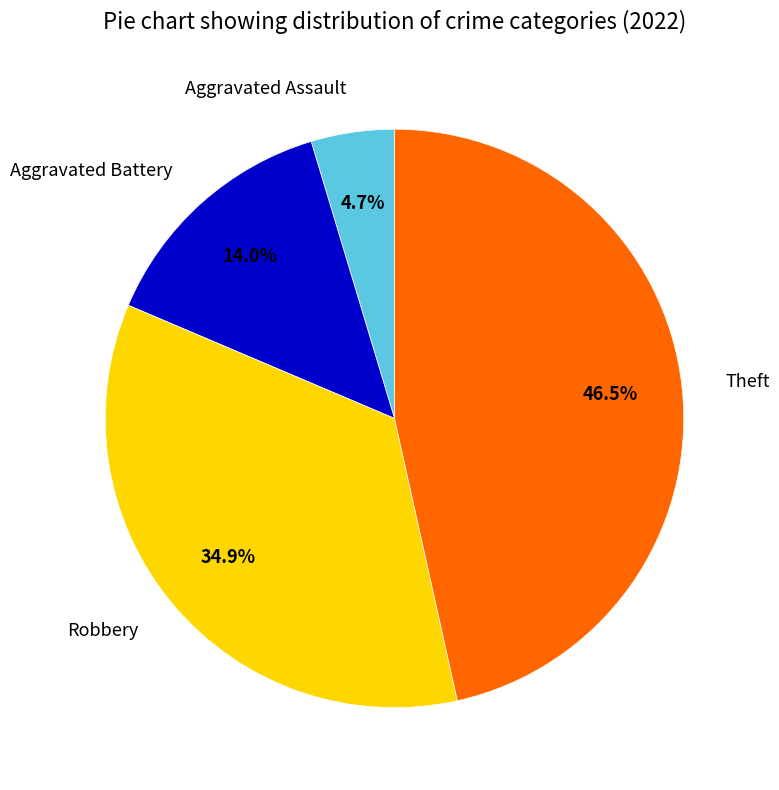

What portion of the pie excludes Aggravated Battery?

86.0%